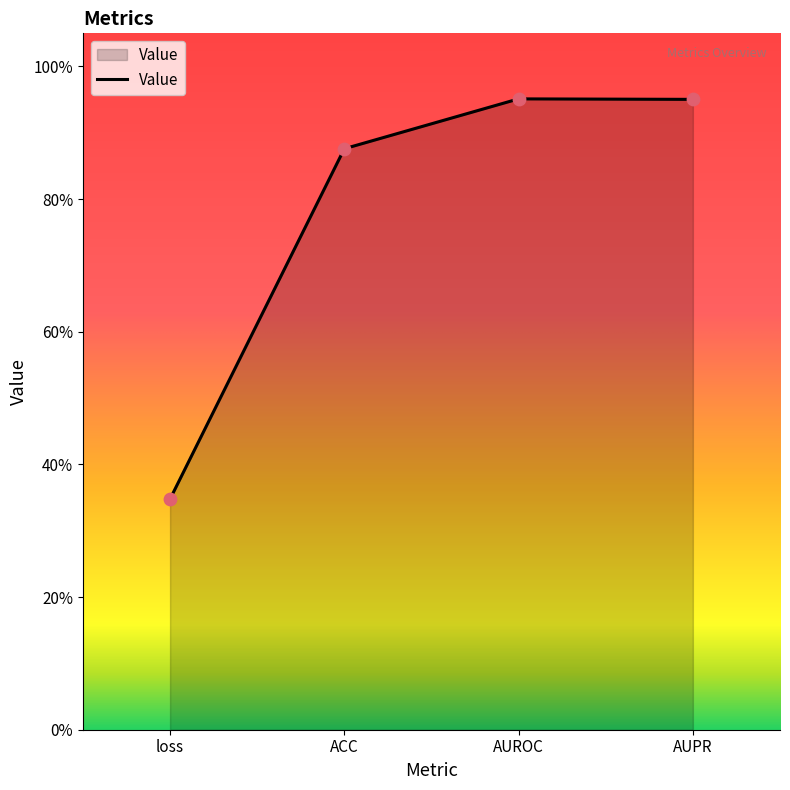

Is this an area chart (filled region under the line)?

Yes